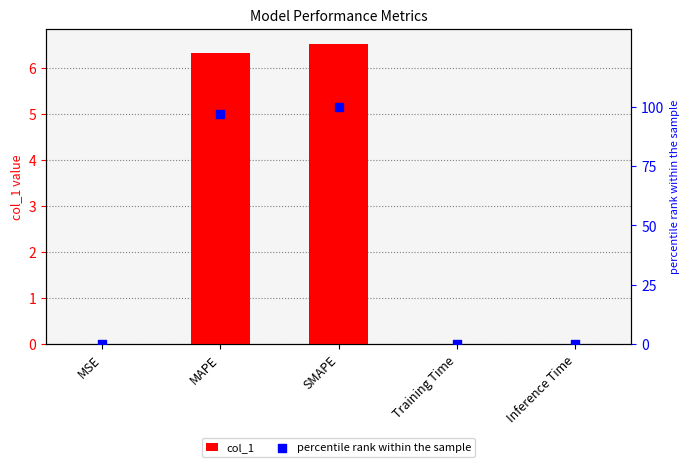

Which series has the widest spread of Y values?

percentile rank within the sample